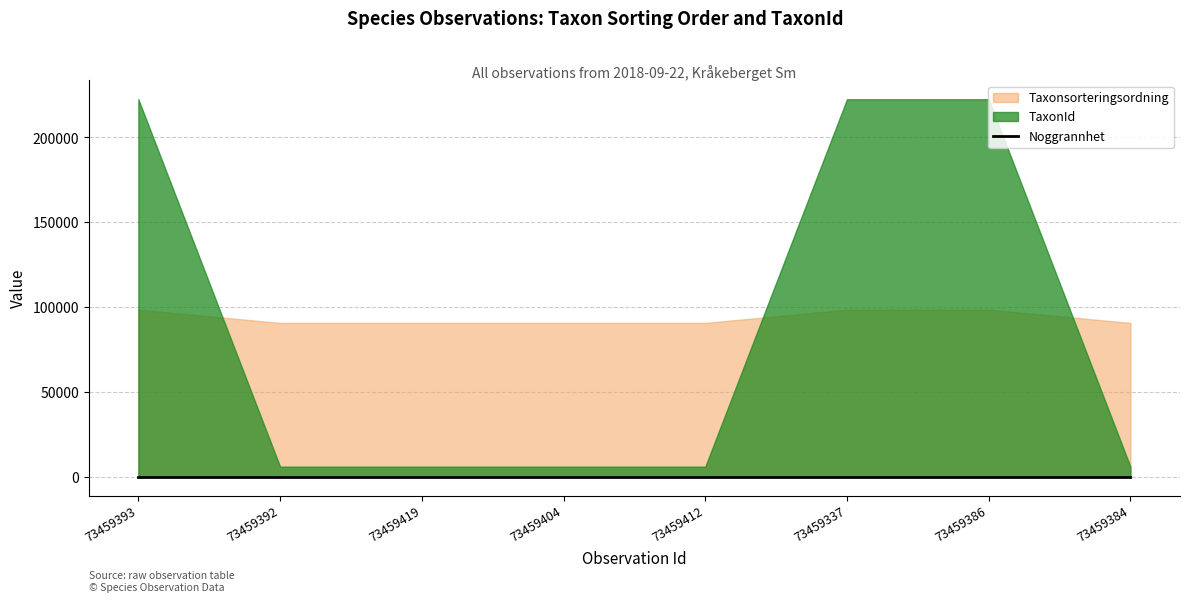

Where is Taxonsorteringsordning nearest to the value 94597?

73459393